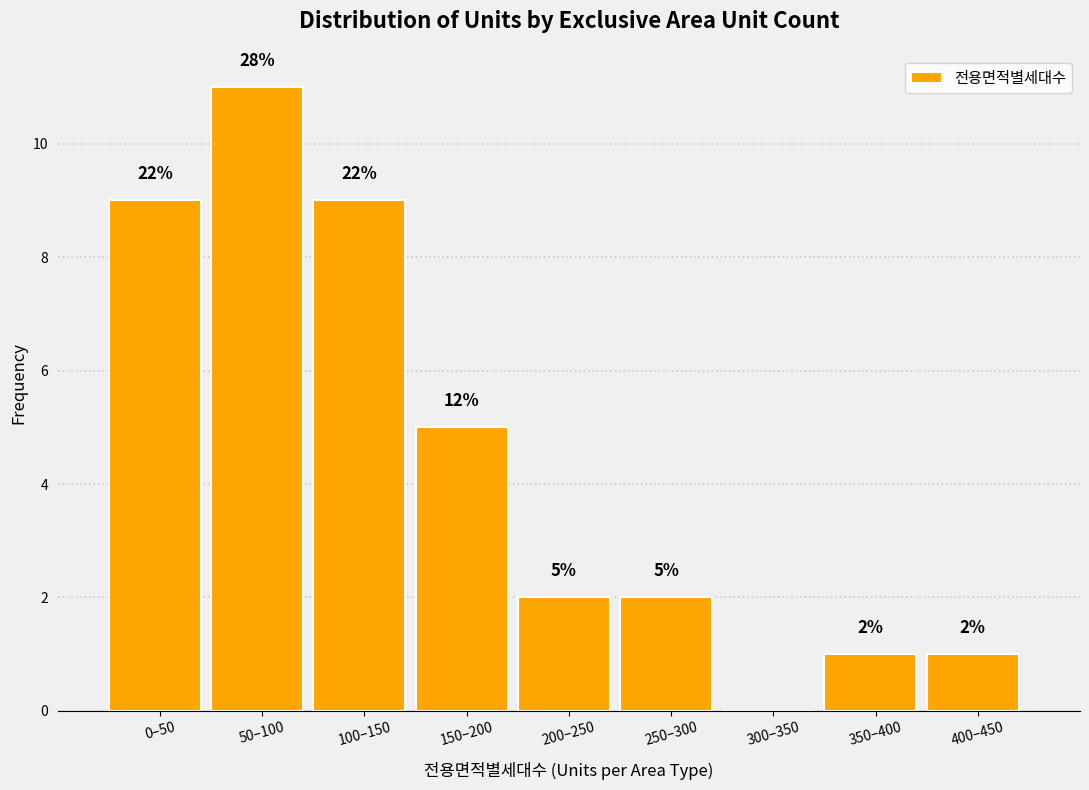

Reading right to left, extract all data points from this chart.

400–450=1	350–400=1	300–350=0	250–300=2	200–250=2	150–200=5	100–150=9	50–100=11	0–50=9